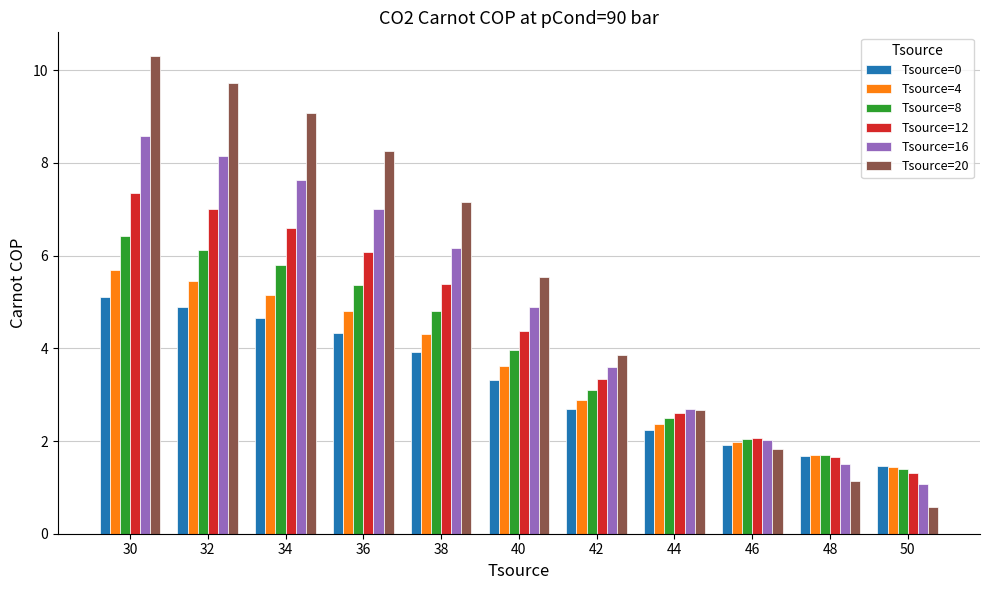

What is the sum of the Tsource=12 values at 36 and 46?

8.2